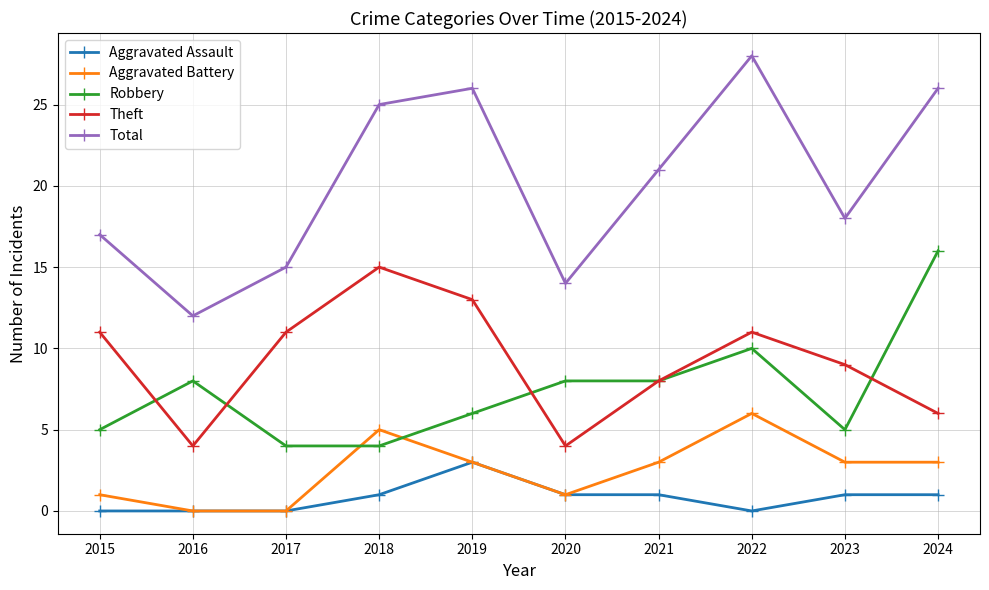

Count the Theft values in the range 6 to 11.

6